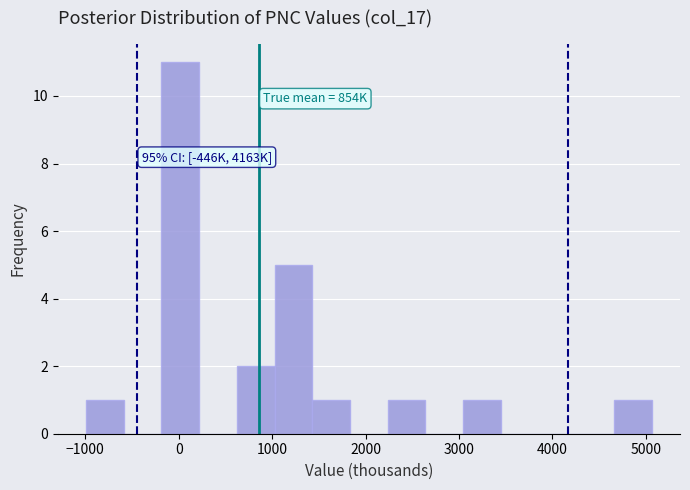

Over which range of the x-axis is the bar tallest?

-200 to 200